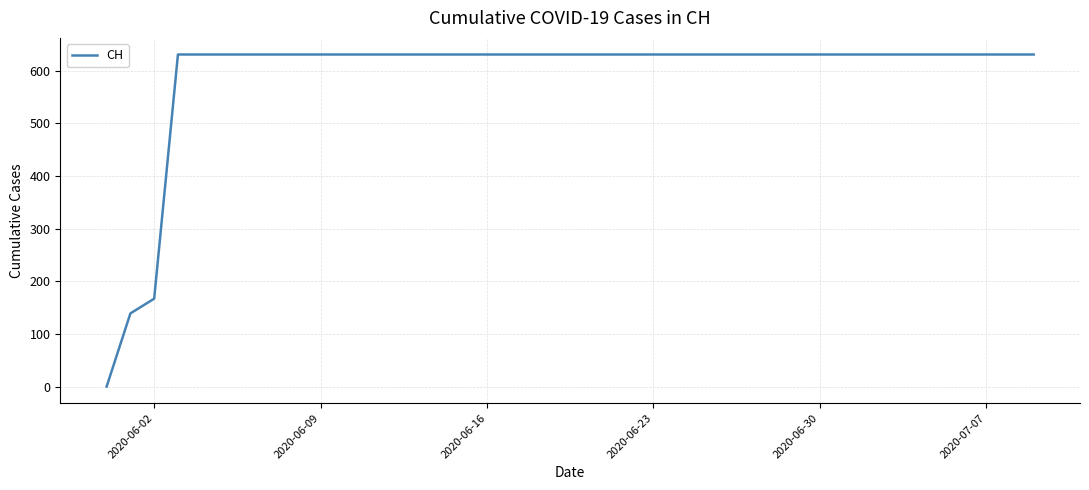

What is the maximum value shown in the chart?

631